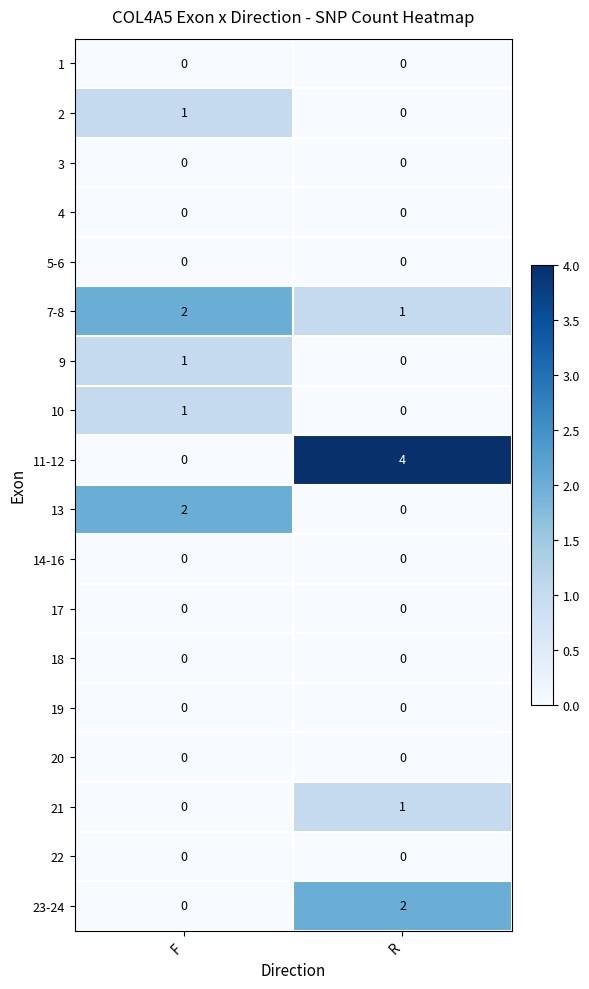

Which category has the highest value across all series?

R